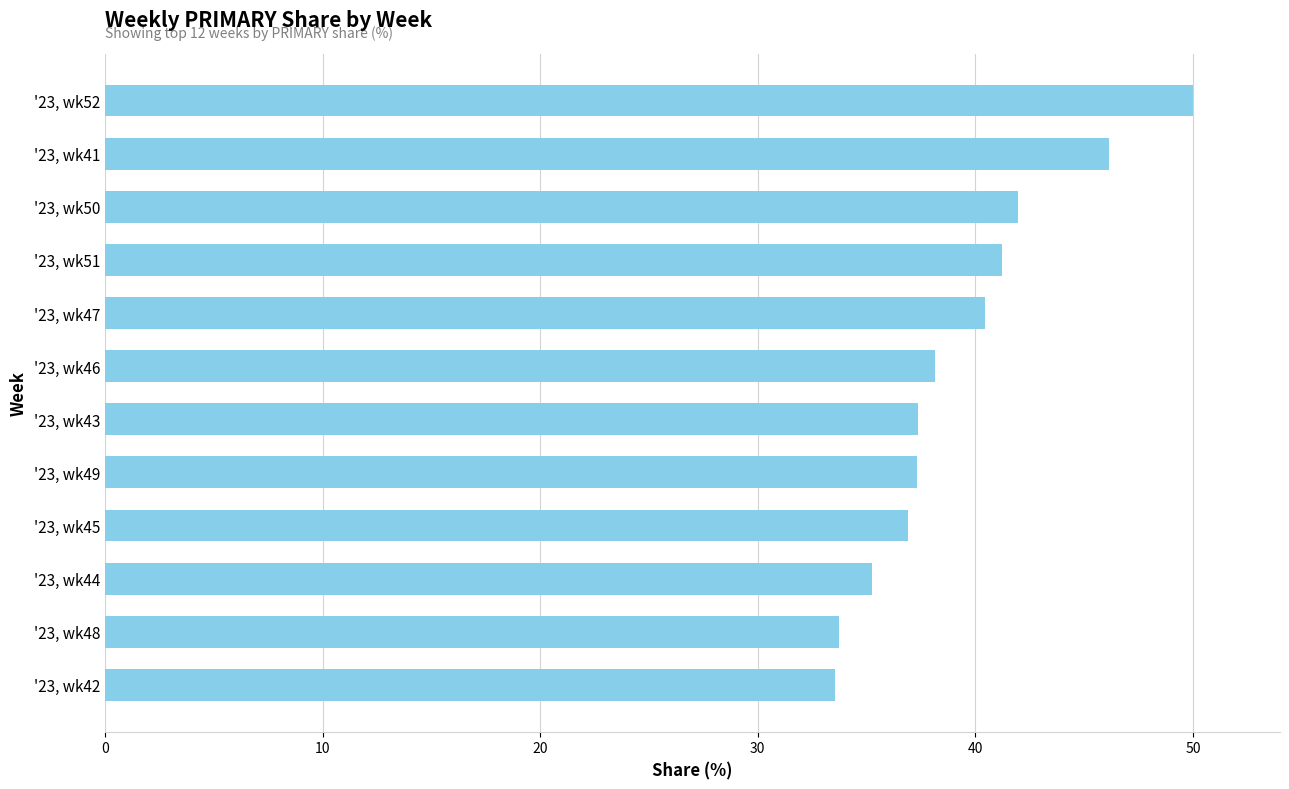

Count the number of categories in the chart.

12